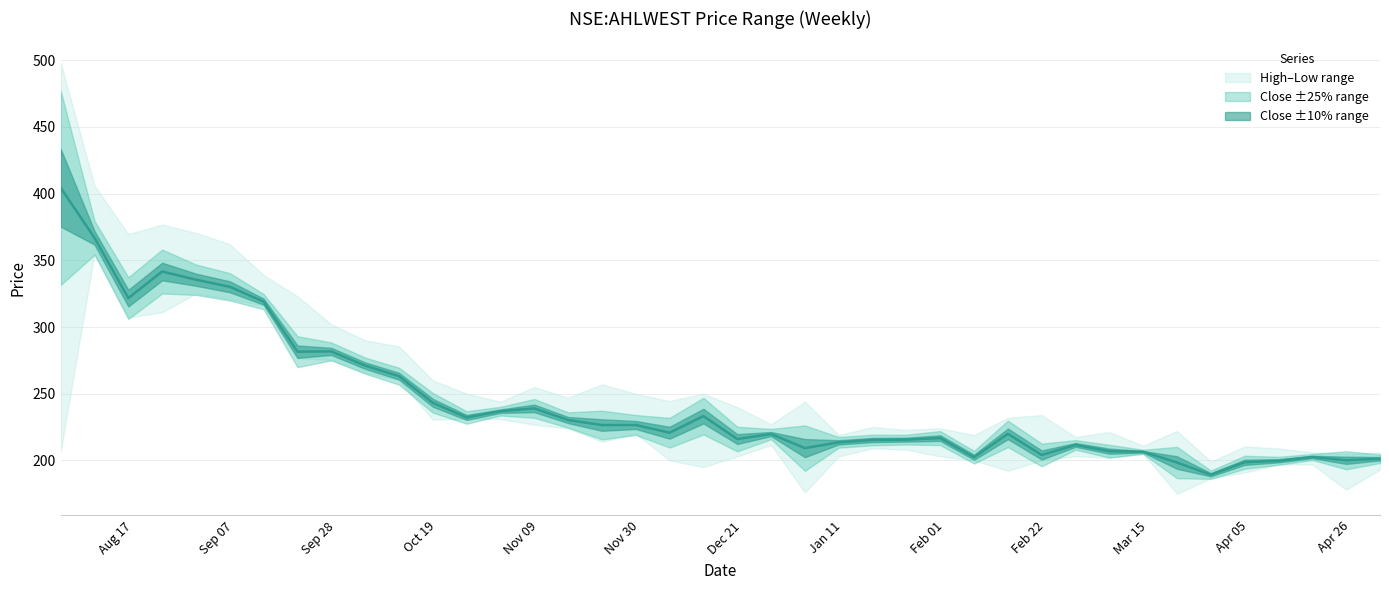

How many lines are shown in the chart?

3